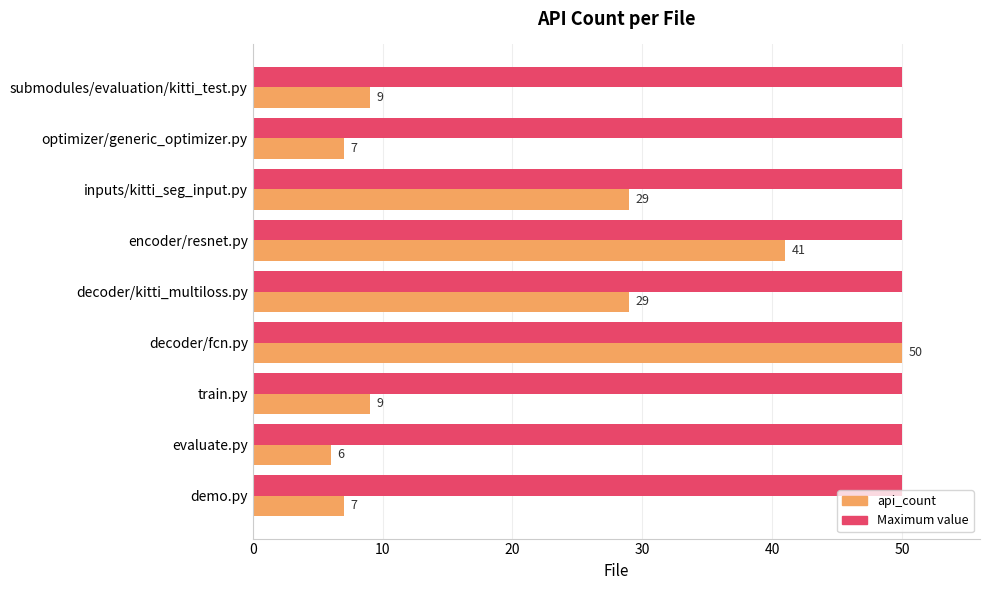

How many data points does each series have?

9